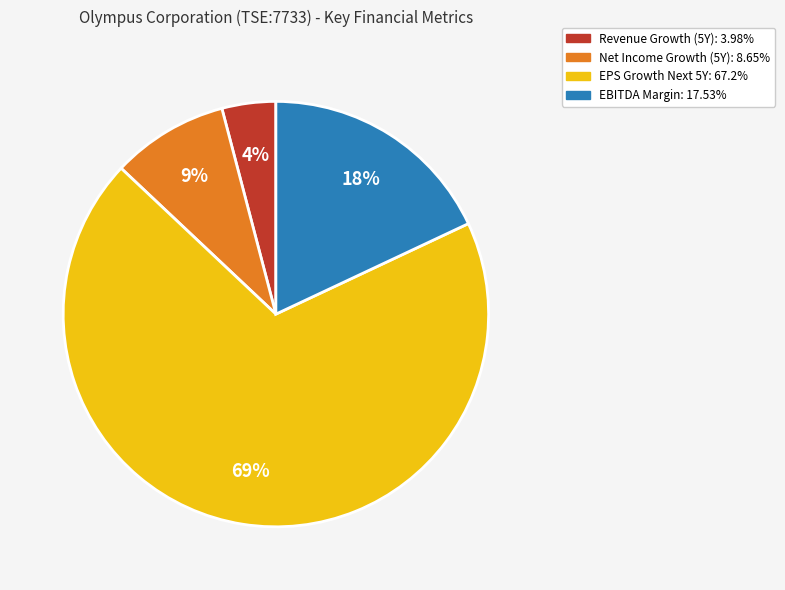

Is there a majority slice in this chart?

Yes